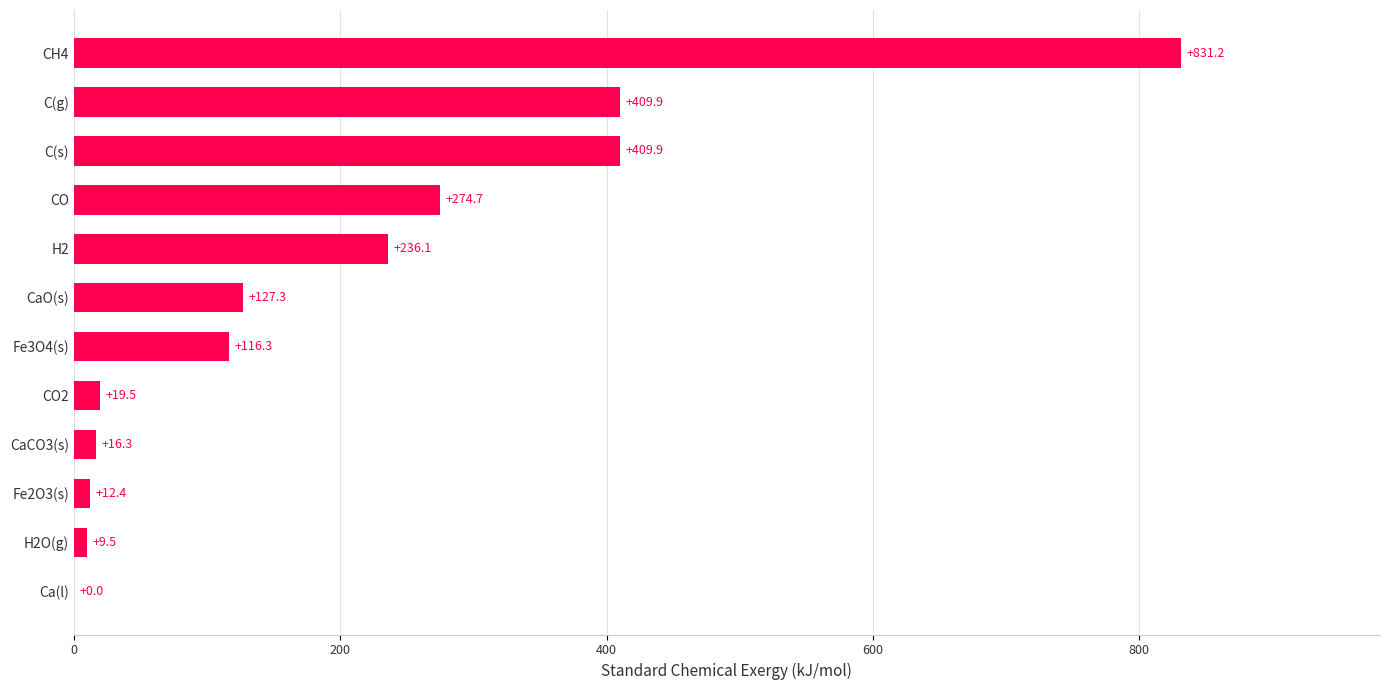

Approximately how many times larger is the value at C(g) compared to CO?

1.5